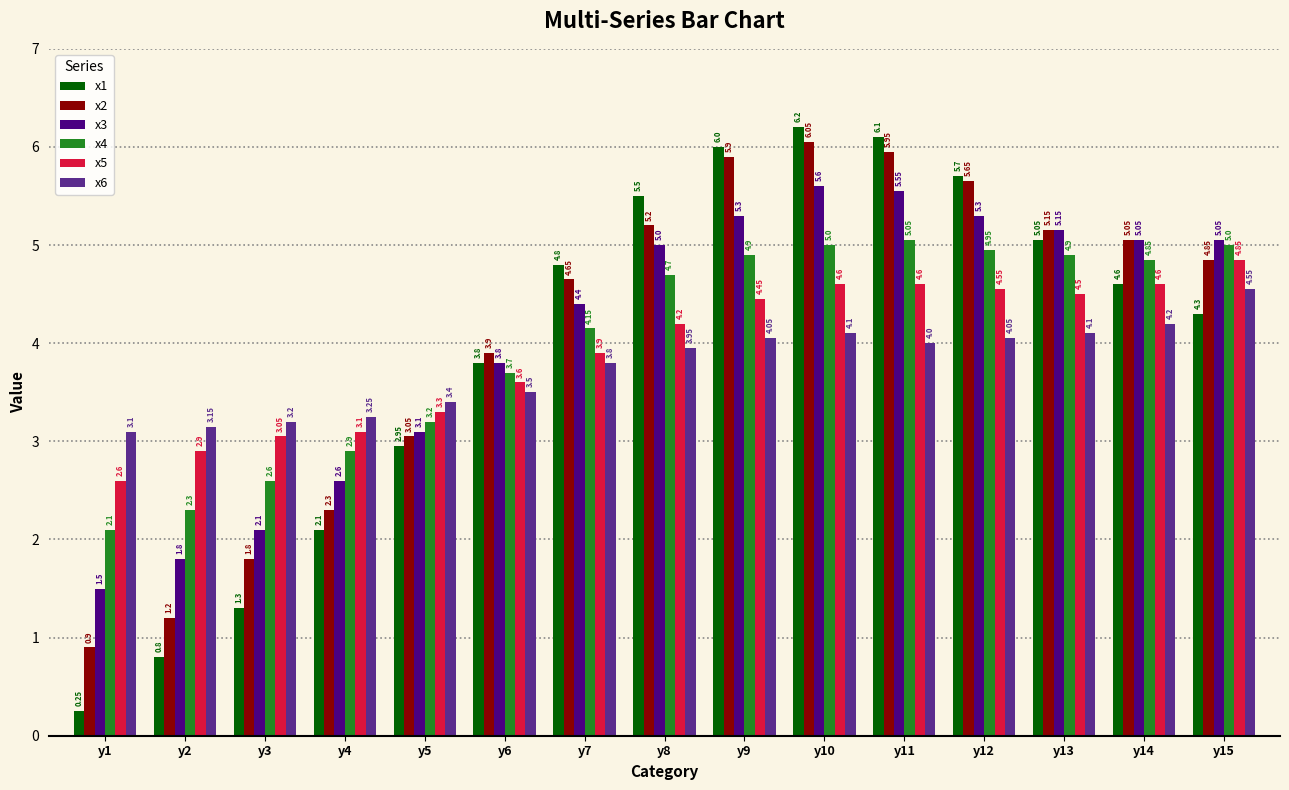

What is the sum of all x1 values?

59.5